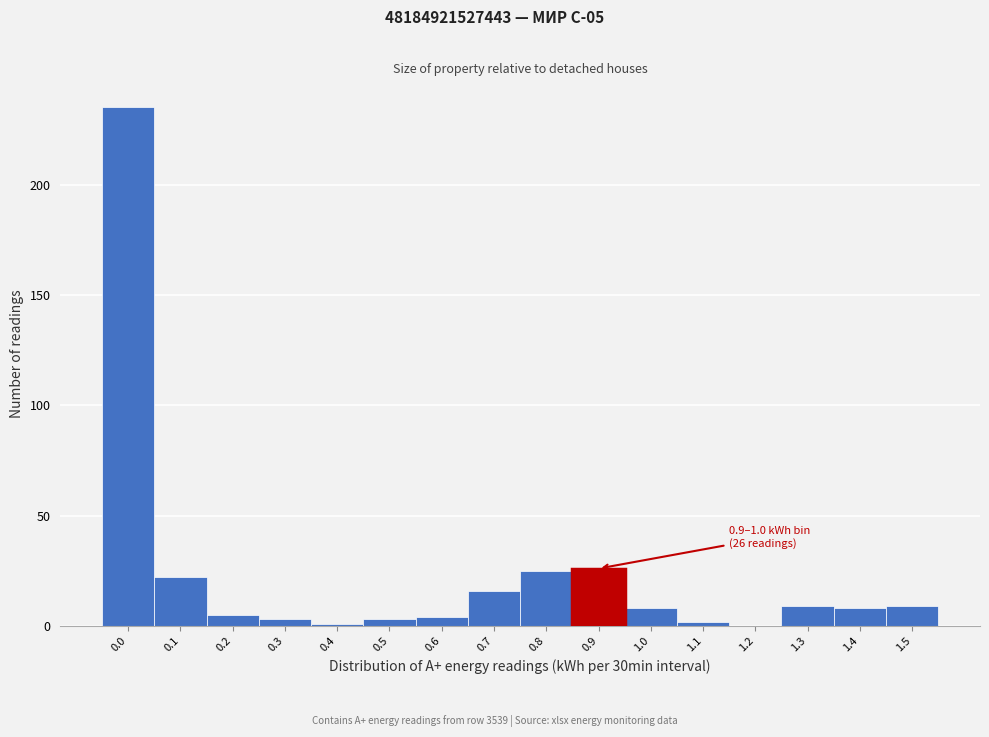

Reading right to left, transcribe all the data shown in this chart.

1.5=9	1.4=8	1.3=9	1.2=0	1.1=2	1.0=8	0.9=26	0.8=25	0.7=16	0.6=4	0.5=3	0.4=1	0.3=3	0.2=5	0.1=22	0.0=235